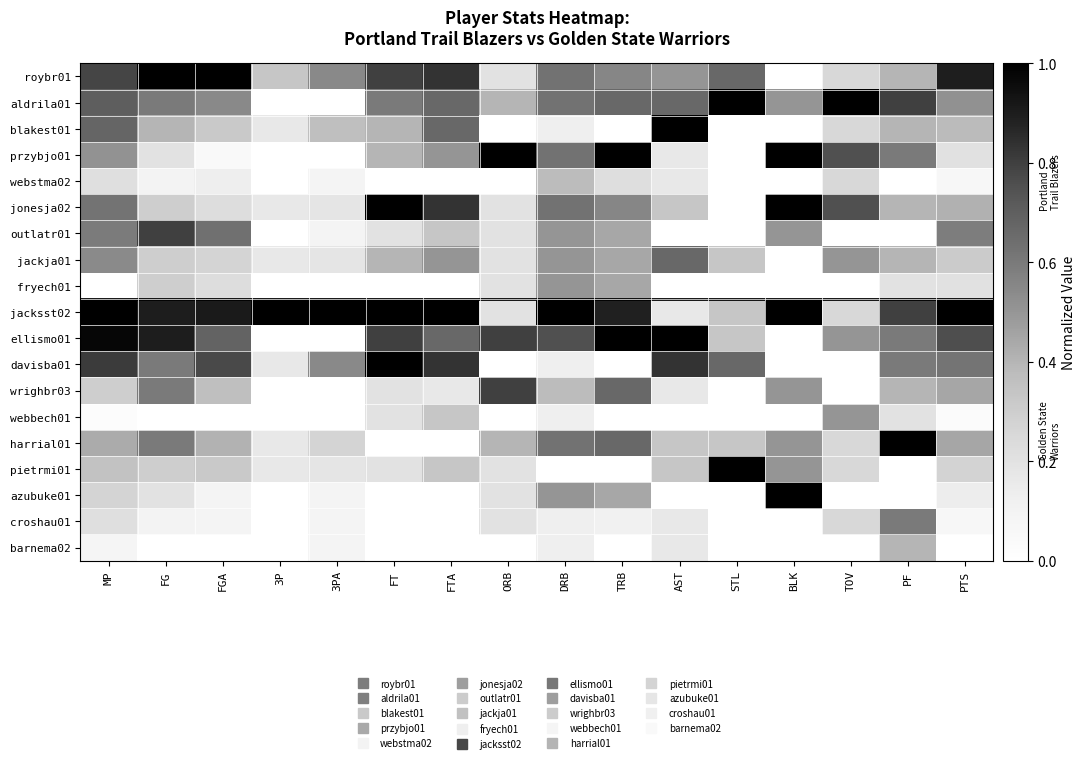

List the series in order of their peak value, highest first.

roybr01, aldrila01, blakest01, przybjo01, jonesja02, jacksst02, ellismo01, davisba01, harrial01, pietrmi01, azubuke01, outlatr01, wrighbr03, jackja01, croshau01, fryech01, webbech01, barnema02, webstma02